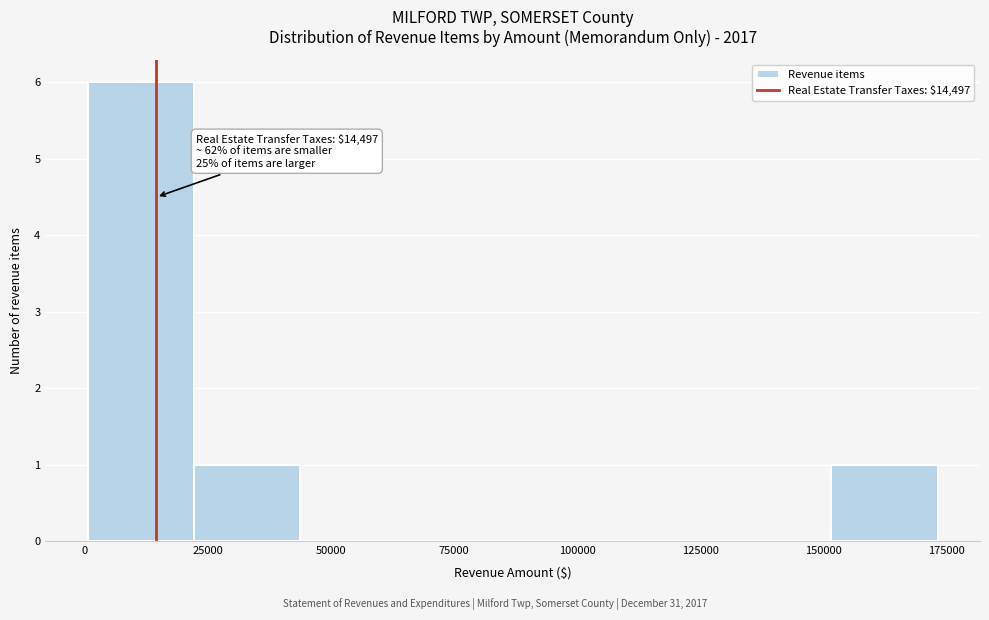

Over which range of the x-axis is the bar tallest?

0 to 20000